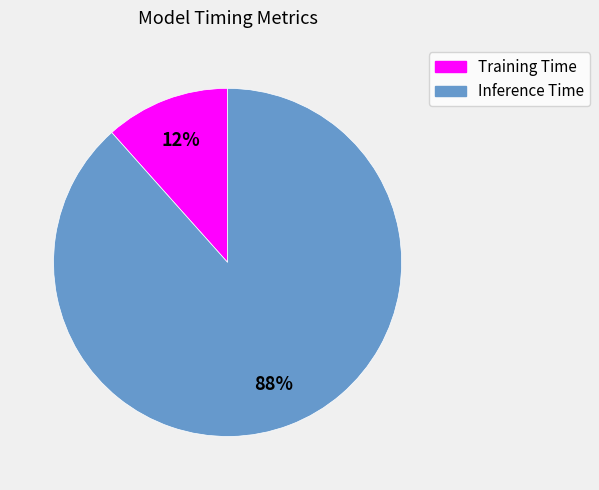

Rank the categories by value from highest to lowest.

Inference Time, Training Time